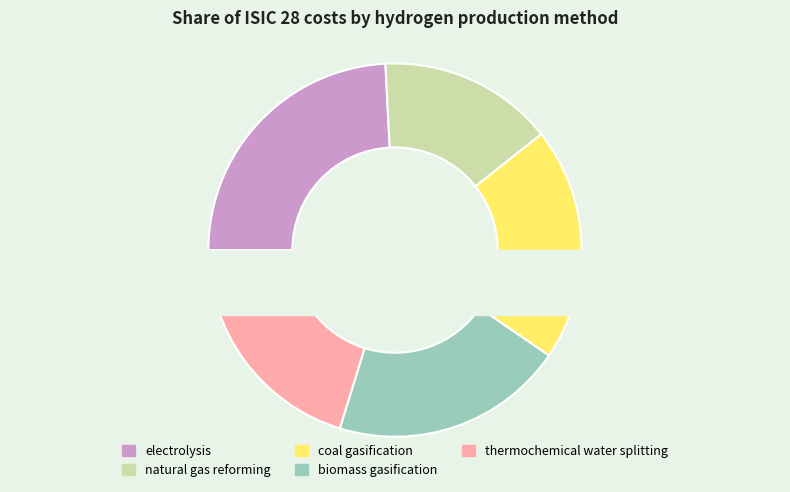

To the nearest percent, what portion does coal gasification represent?

20%